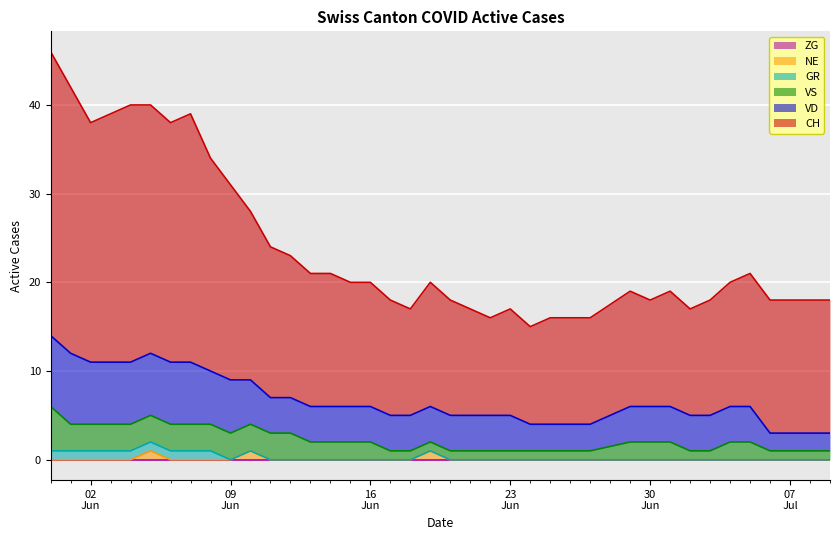

The CH series shows 28 at 2020-06-05. True or false?

True